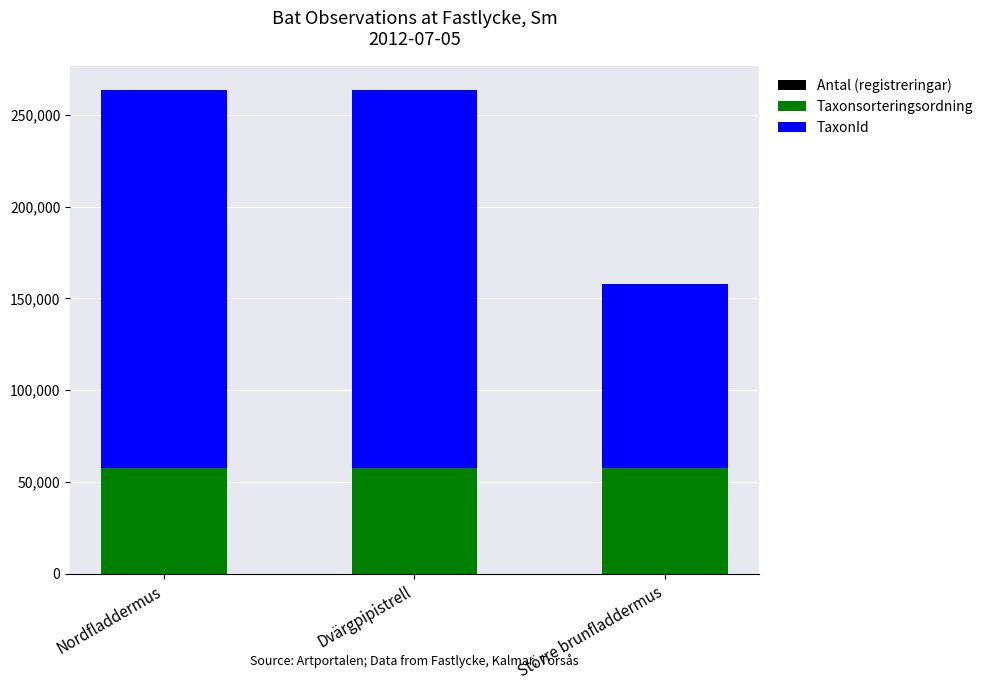

Count the number of data series in this chart.

3